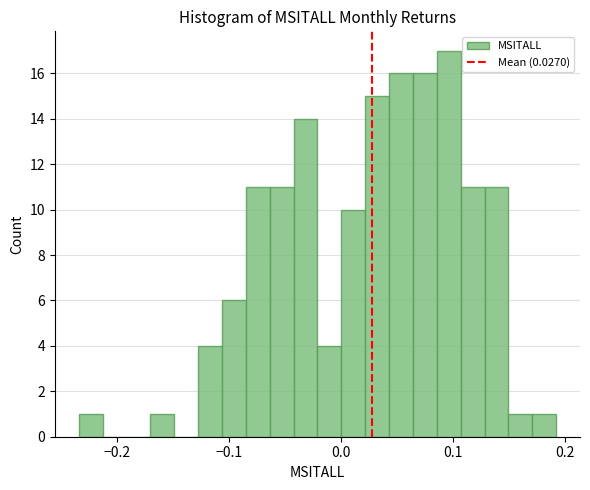

Around what value on the x-axis is the tallest bar? Give the approximate position of its centre, as read against the axis.

0.10